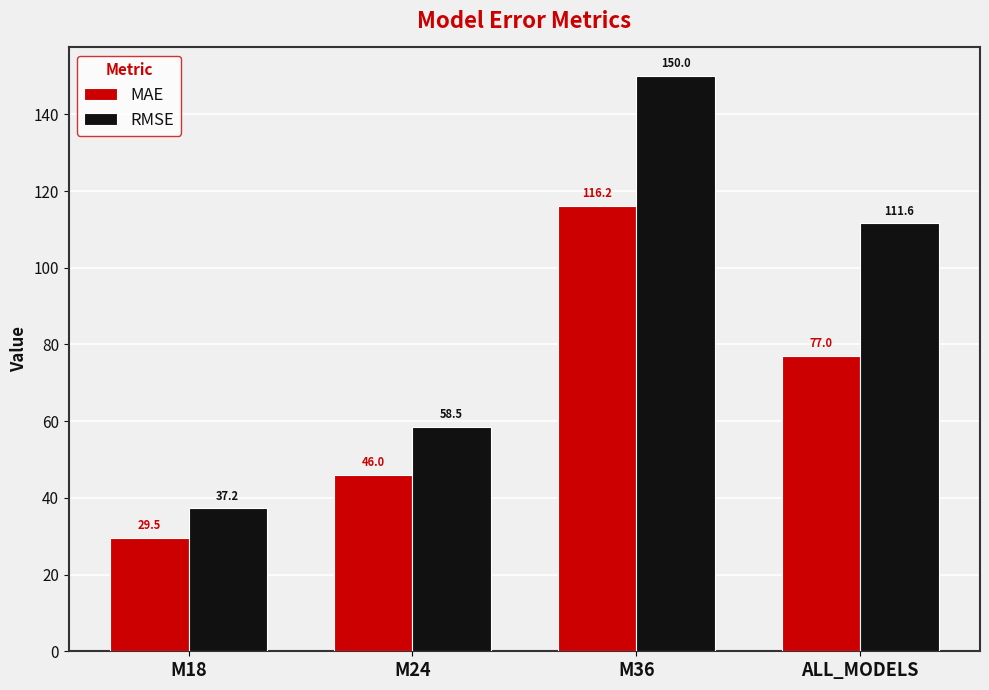

What is the minimum value for RMSE?

37.2